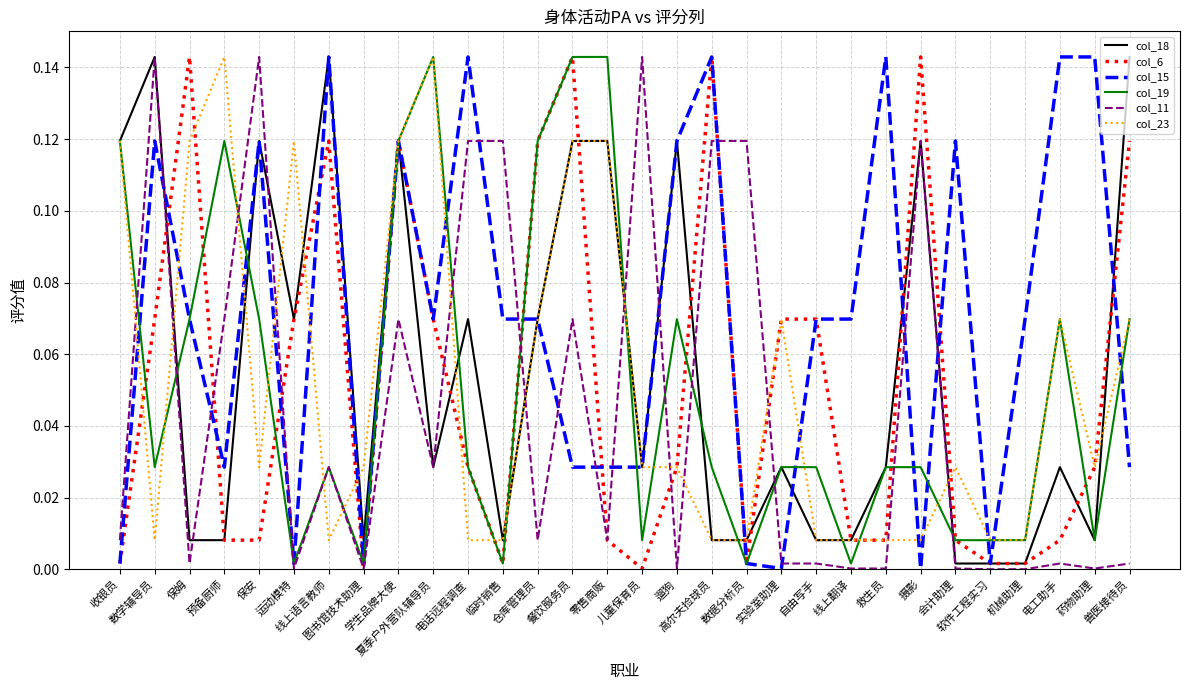

Which series has the largest total across all categories?

col_15